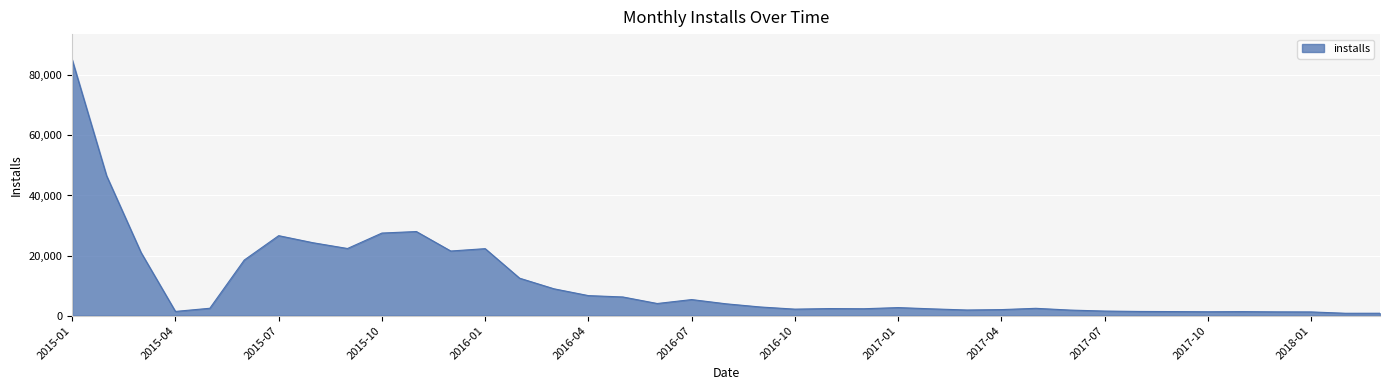

What is the difference between the maximum and minimum values?

84407